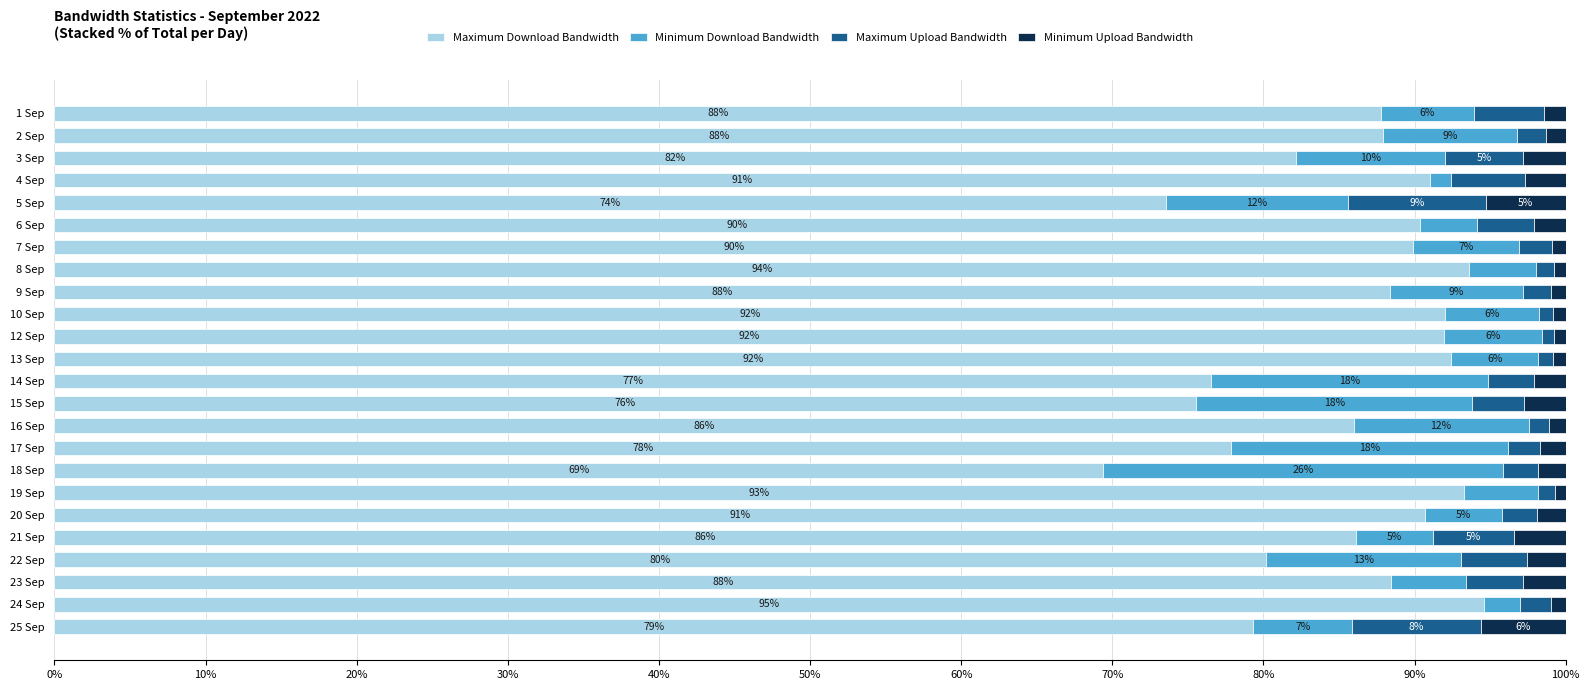

Which category has the lowest value in the Maximum Download Bandwidth series?

18 Sep